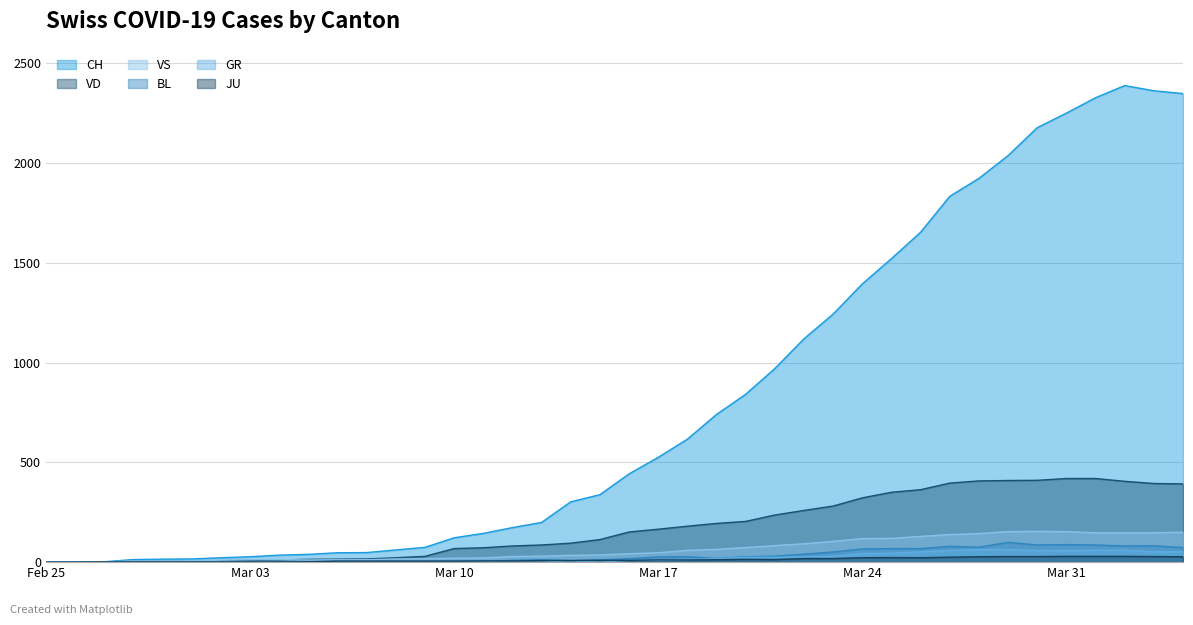

True or false: VS and BL cross at least once.

False